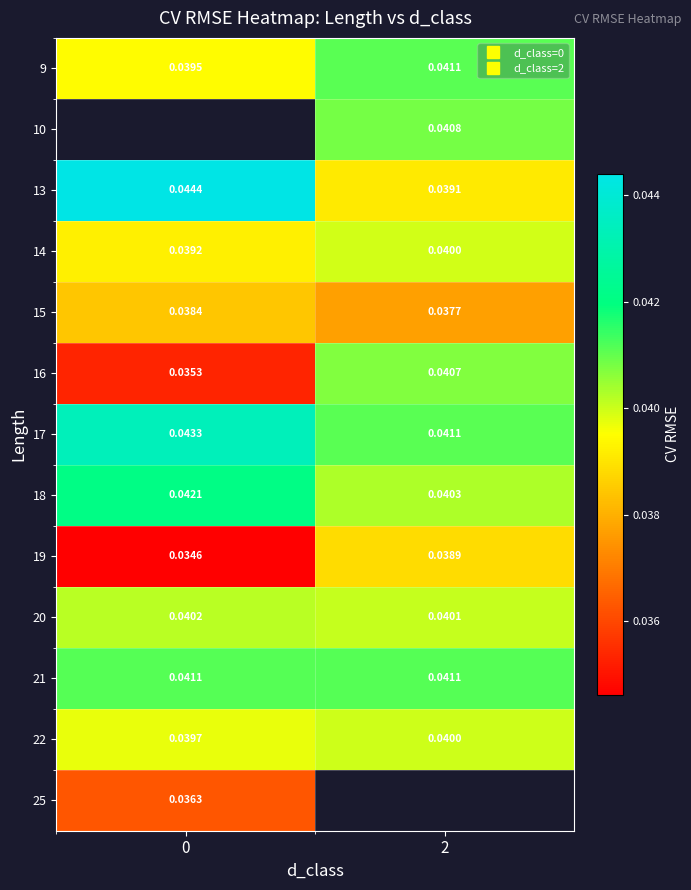

Where does the 10 series first go above 0?

2